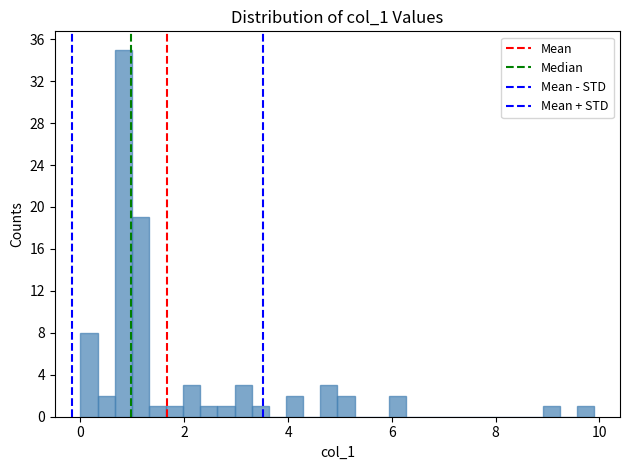

Around what value on the x-axis is the tallest bar? Give the approximate position of its centre, as read against the axis.

0.8